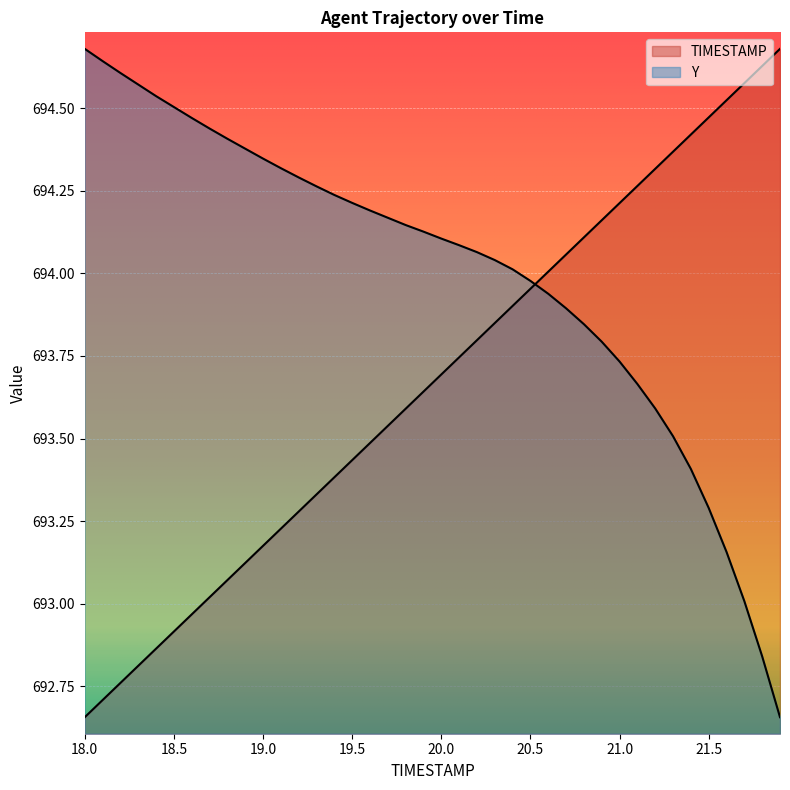

What is the difference between the highest and lowest values at 21.6?

1.4